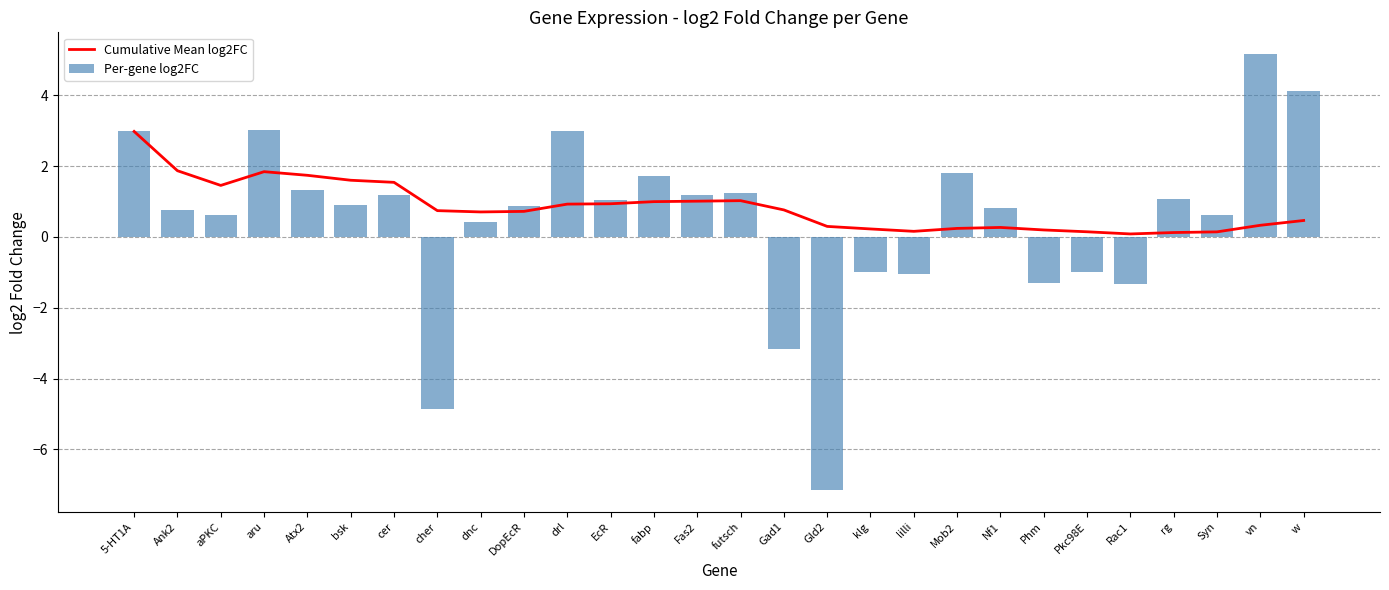

What is the label of the 13th bar from the right?

Gad1